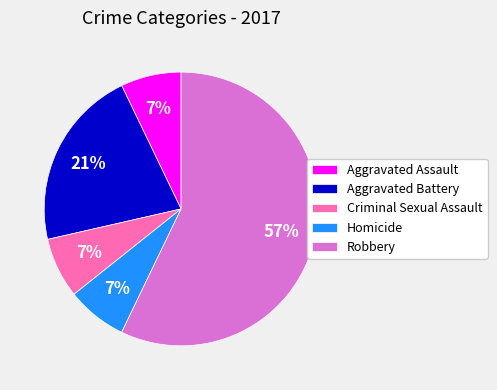

Approximately how many times larger is the value at Aggravated Battery compared to Robbery?

0.4